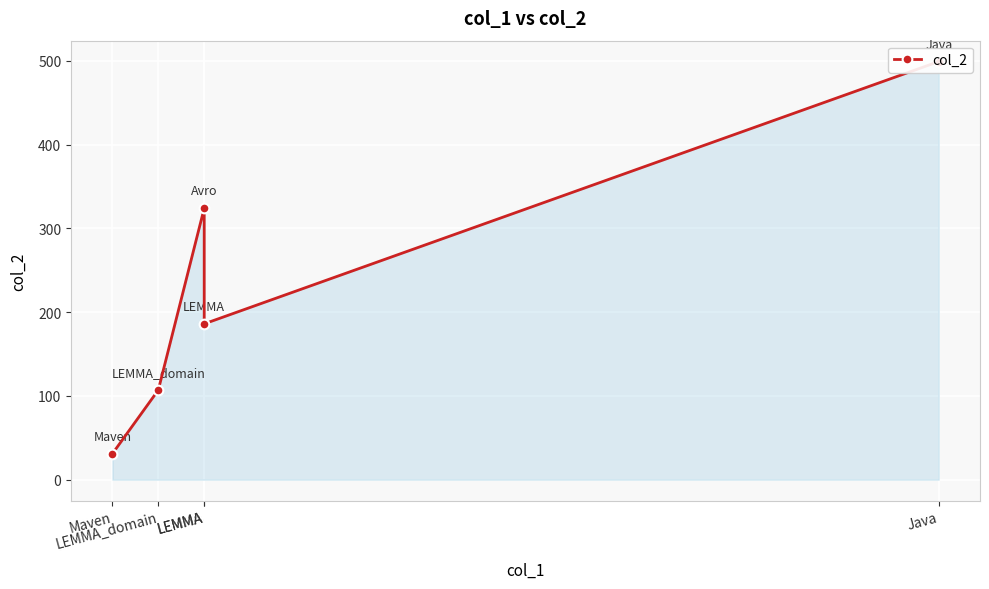

List the labels in order of value, largest first.

Java, LEMMA, LEMMA, LEMMA_domain, Maven